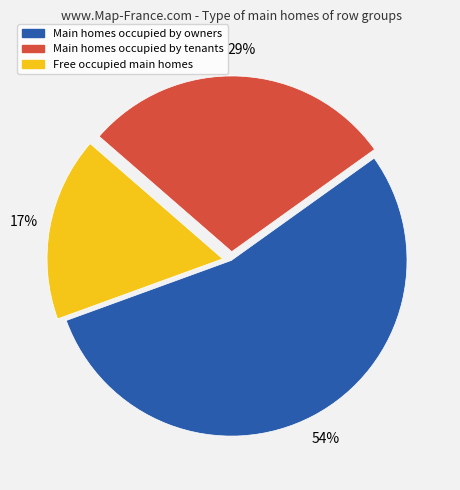

Which slice is the smallest?

Free occupied main homes